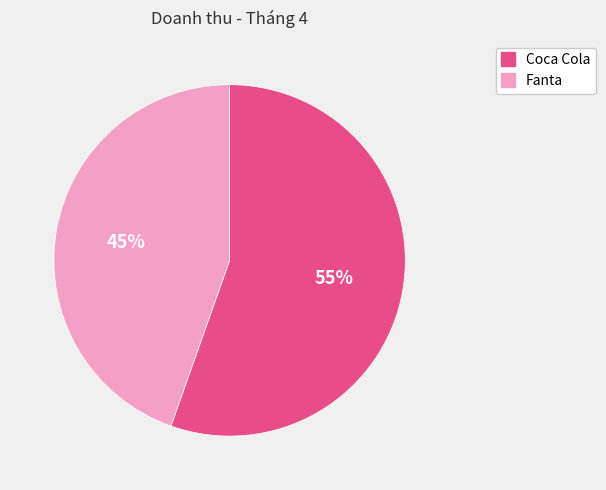

The Fanta slice represents 45% of the pie. True or false?

True